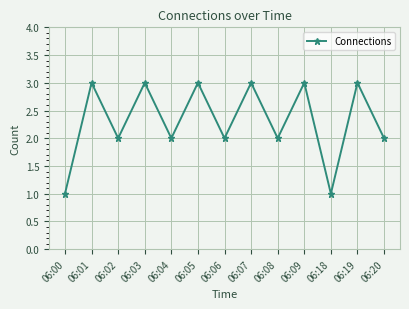

What is the change in value from 06:00 to 06:04?

+1